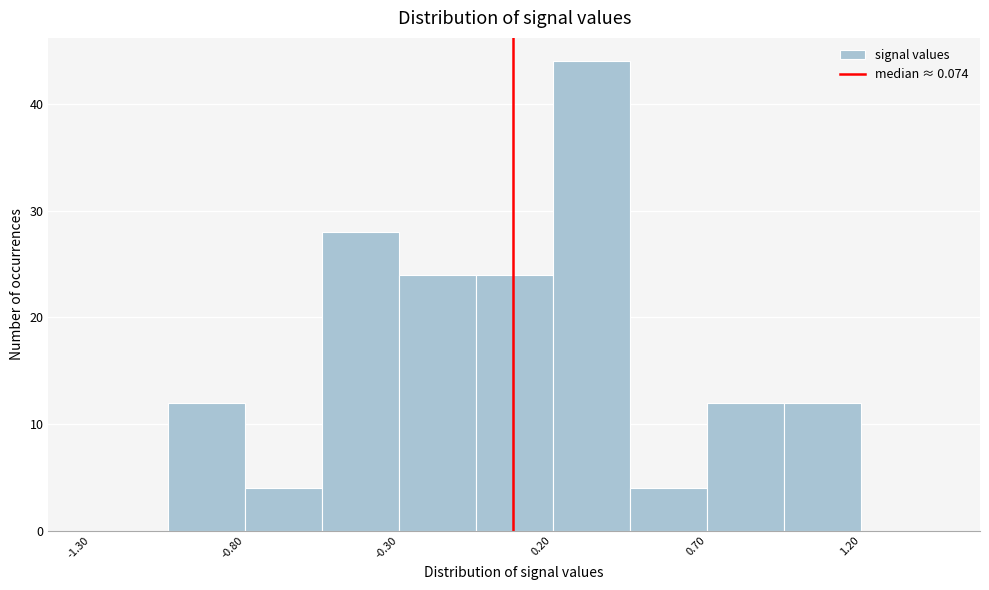

Reading left to right, list every bar in this chart as the range it spans on the x-axis followed by its height. Neither the bar edges nor the heights are printed on the chart, so give them approximately, as read against the axes.

-1.30 to -1.05: 0
-1.05 to -0.80: 12
-0.80 to -0.55: 4
-0.55 to -0.30: 28
-0.30 to -0.05: 24
-0.05 to 0.20: 24
0.20 to 0.45: 44
0.45 to 0.70: 4
0.70 to 0.95: 12
0.95 to 1.20: 12
1.20 to 1.45: 0